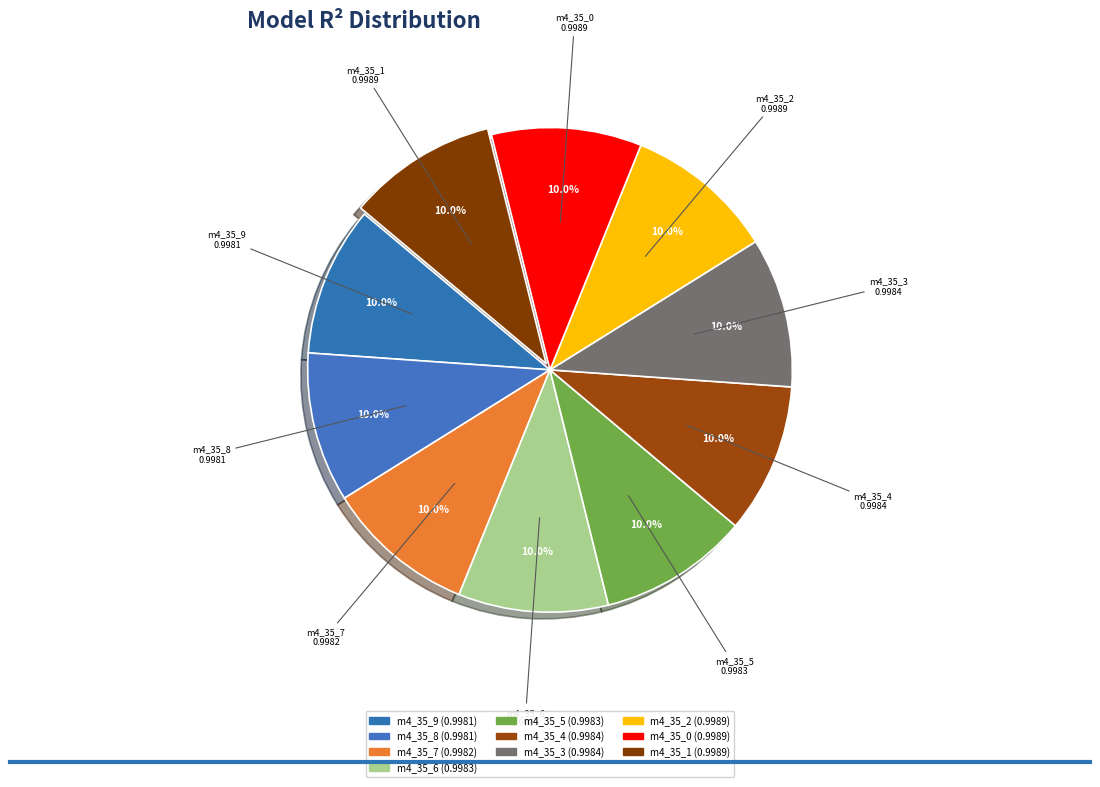

Count the number of slices in the pie.

10